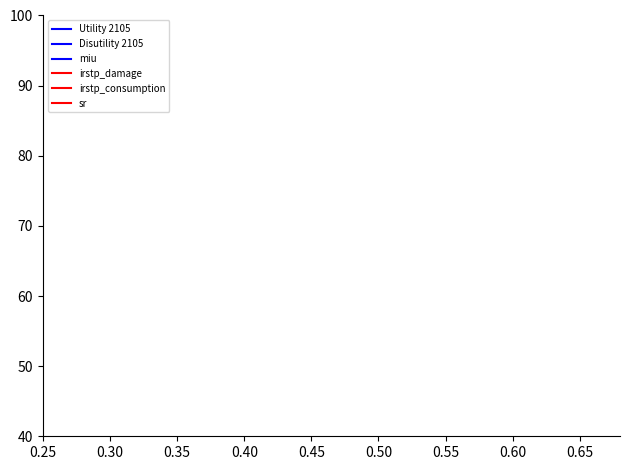

Is this an area chart (filled region under the line)?

No